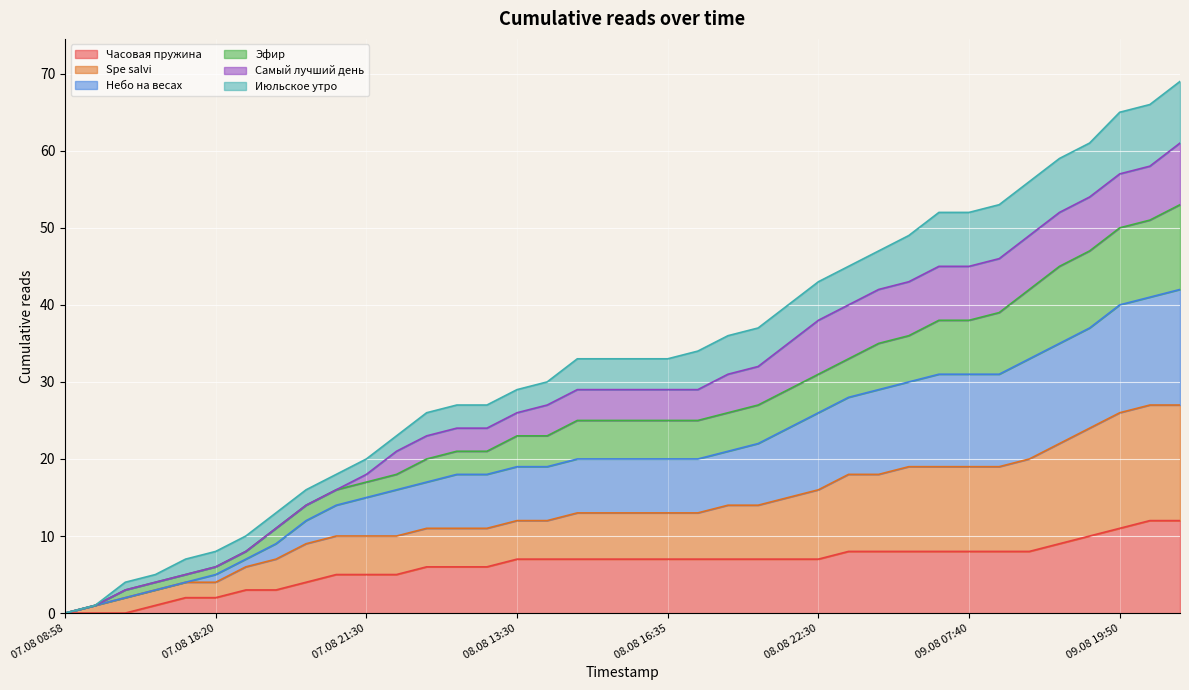

True or false: Часовая пружина has a value of 8 at 07.08 21:30.

False